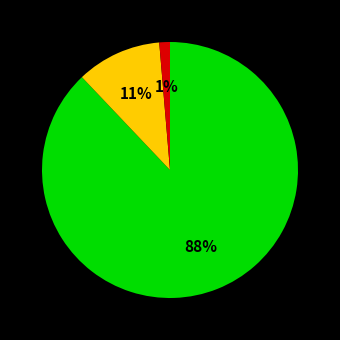

To the nearest percent, what is the difference between the largest and smallest slice percentages?

87%